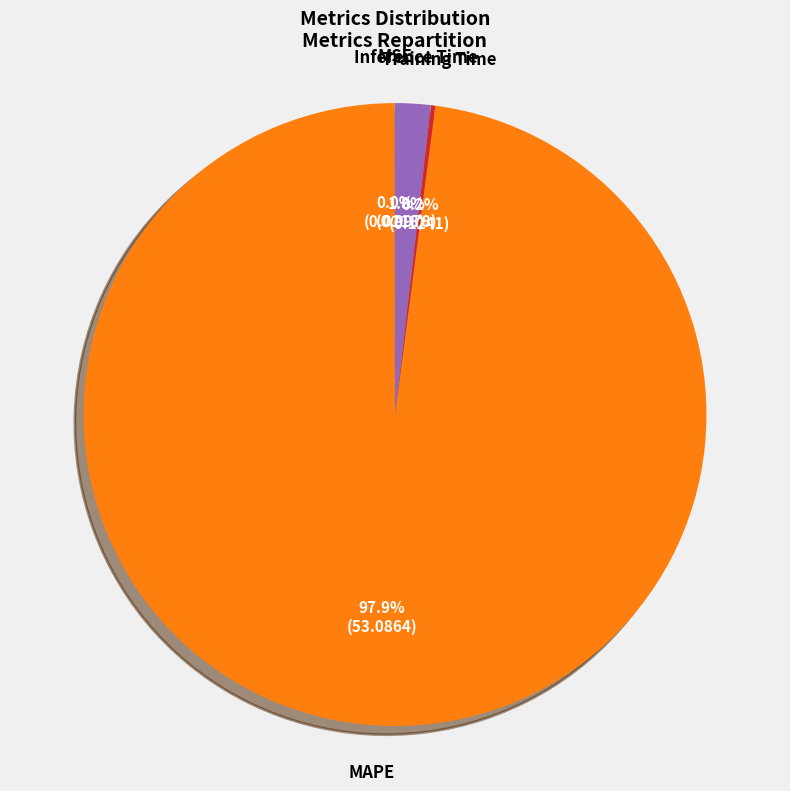

Is there a majority slice in this chart?

Yes